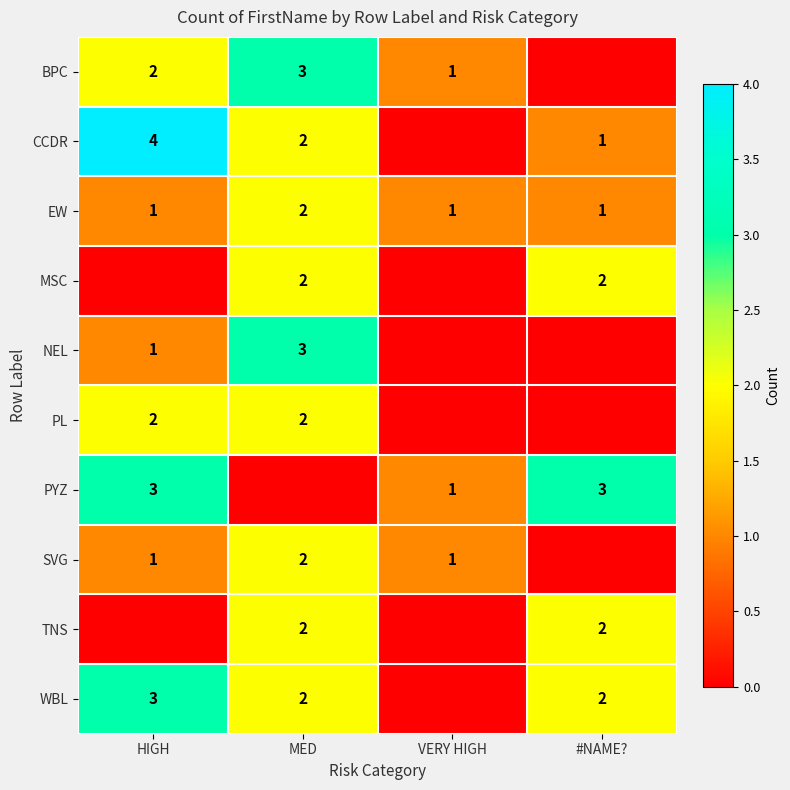

True or false: PYZ has a value of 1 at #NAME?.

False